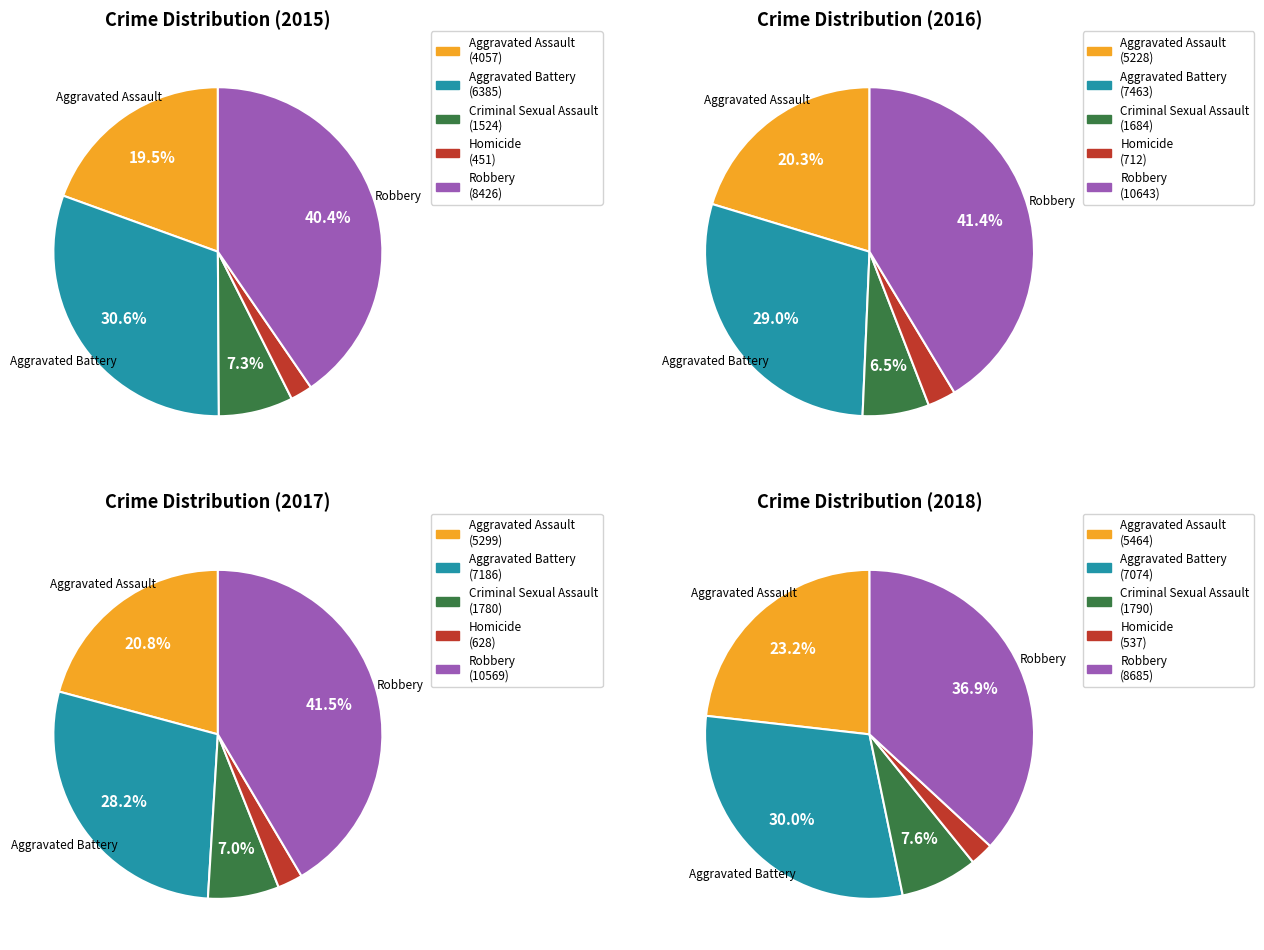

Is there any slice that represents more than half of the pie?

No